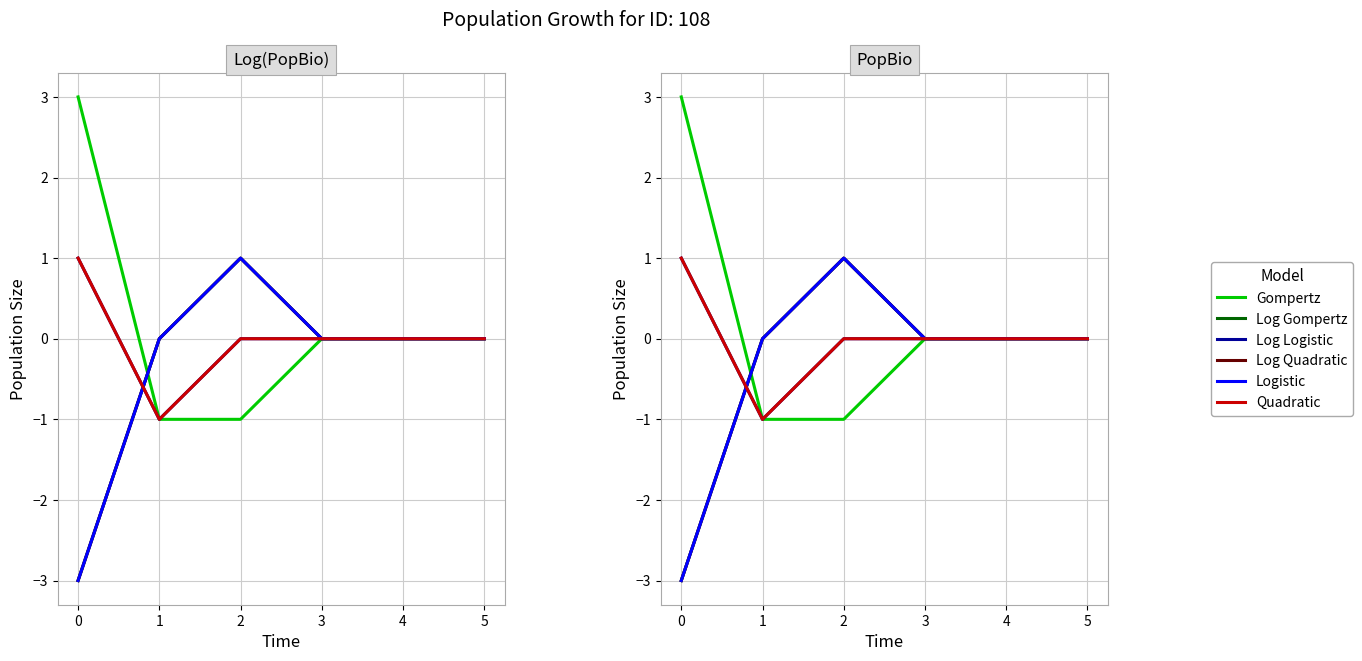

Rank the series at 4 from highest to lowest value.

Gompertz, Log Gompertz, Log Logistic, Log Quadratic, Logistic, Quadratic